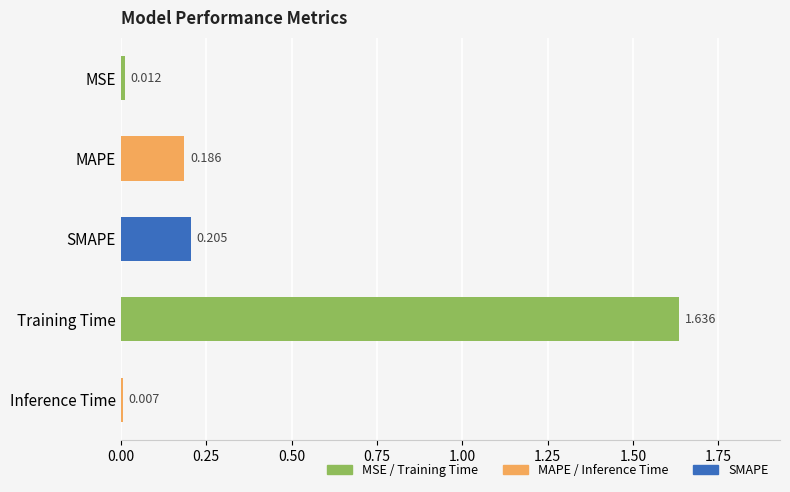

What is the label of the 5th bar from the top?

Inference Time